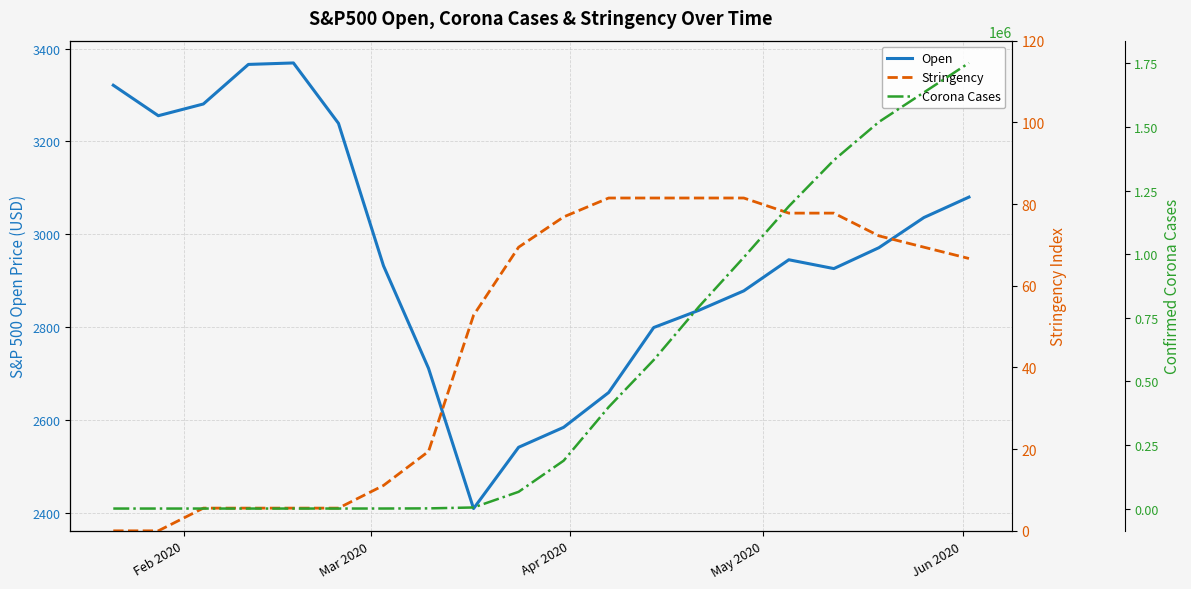

How many categories are shown in the chart?

20